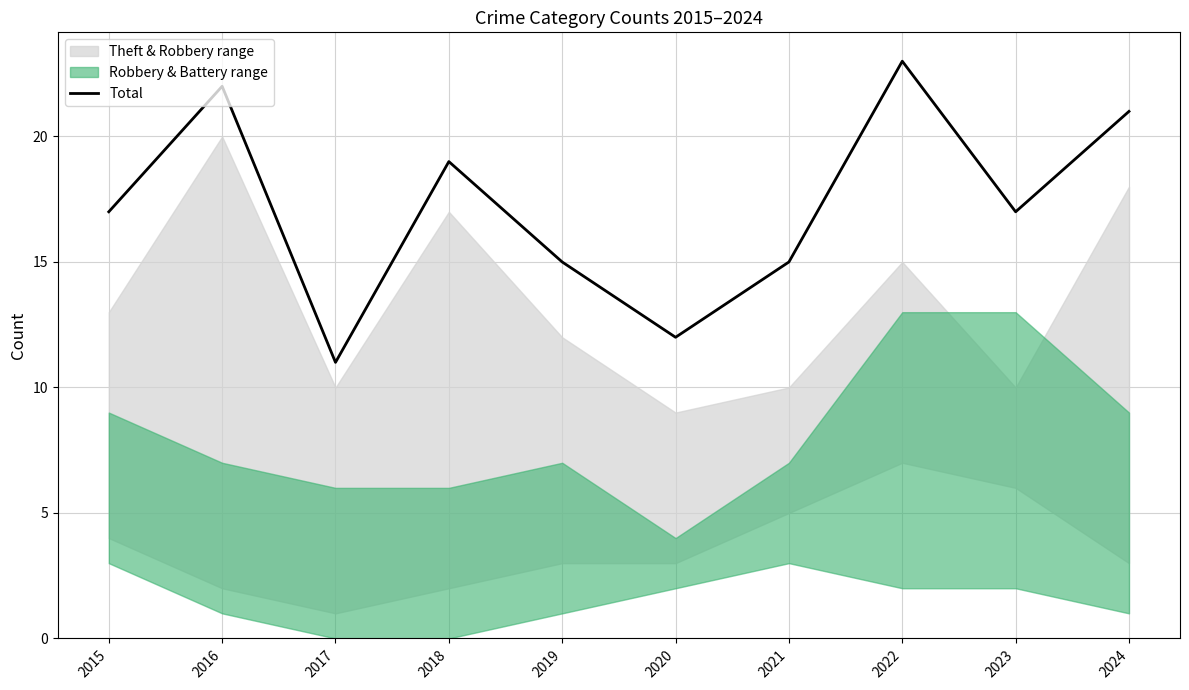

What value does the data have at 2024?

21